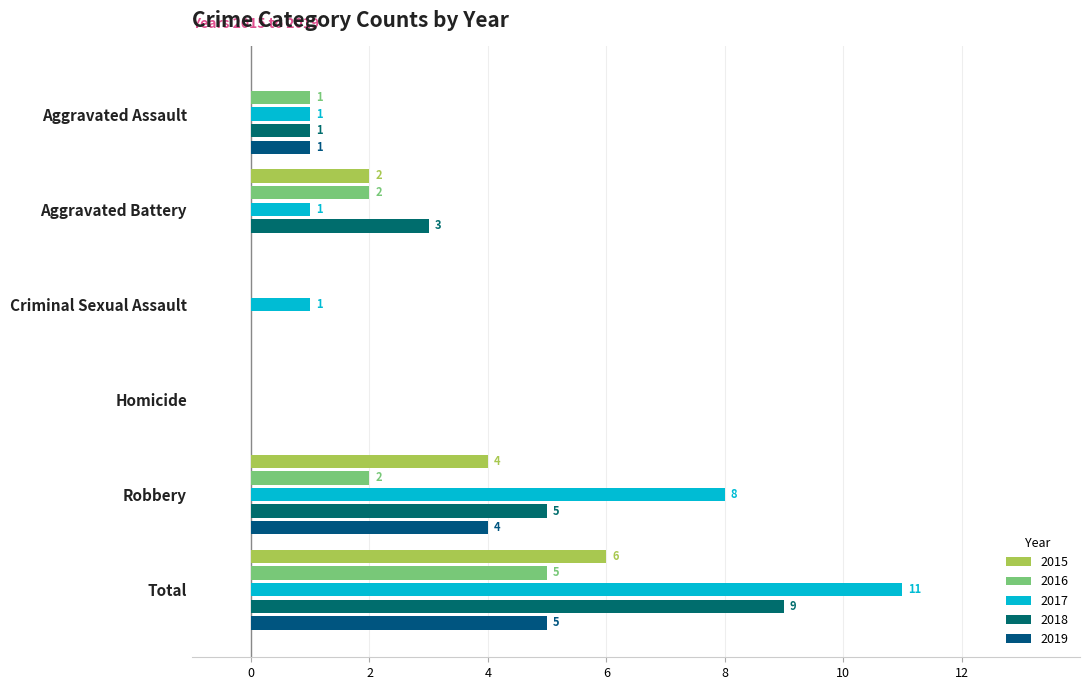

How many positive values does the 2017 series have?

5